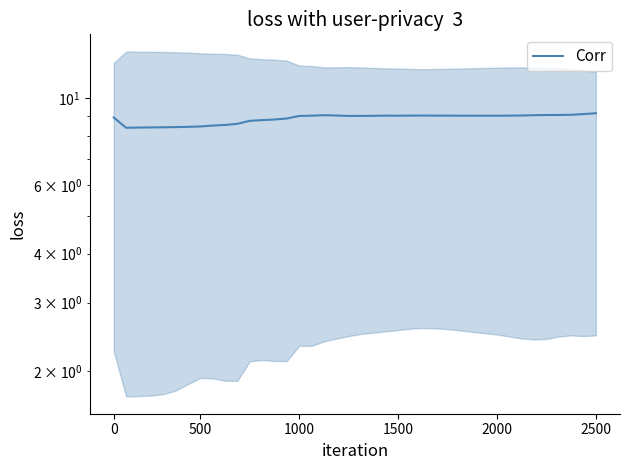

How many points are lower than both their immediate neighbors (excluding endpoints)?

4